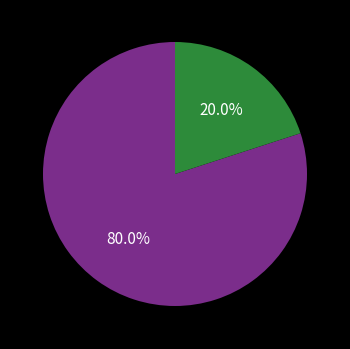

Does any single category account for the majority?

Yes